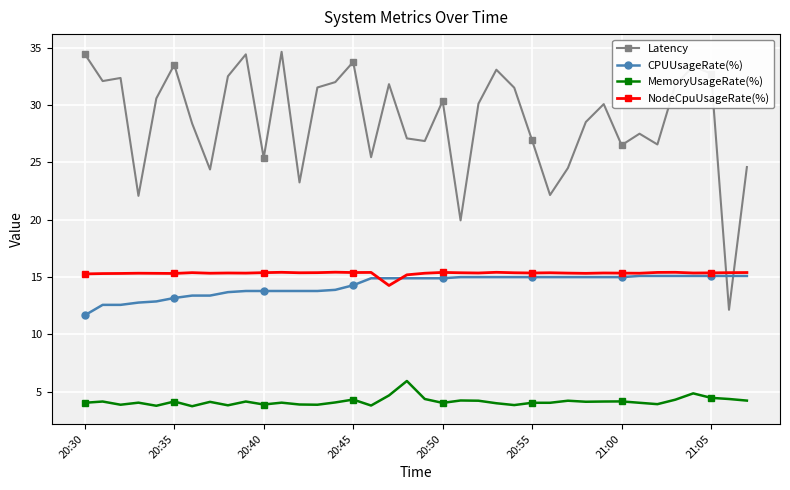

At how many categories does at least one series exceed 17?

37